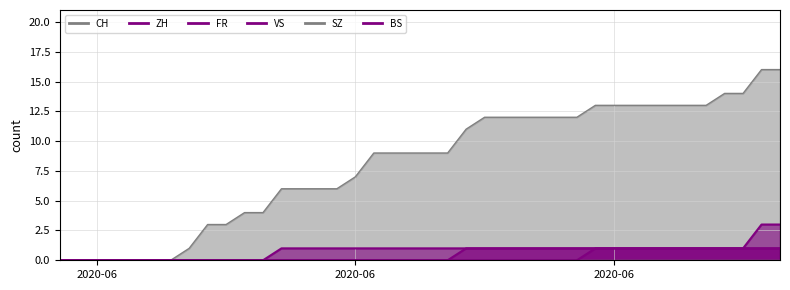

What is the sum of all FR values?

18